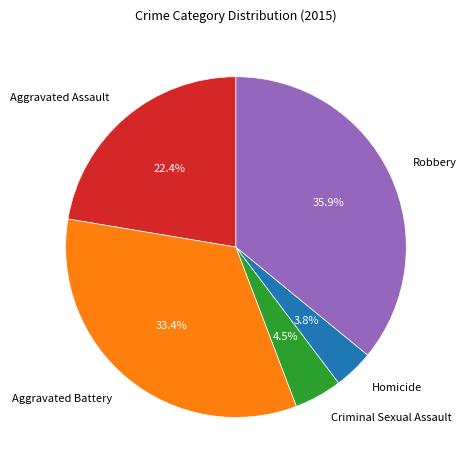

To the nearest percent, what is the difference between the largest and smallest slice percentages?

32%